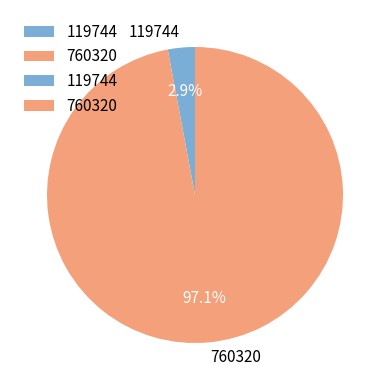

Is the sum of 119744 and 760320 greater than half?

Yes